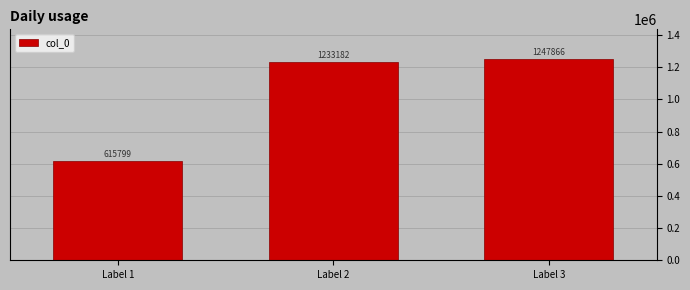

The value at Label 3 is 1908313. True or false?

False